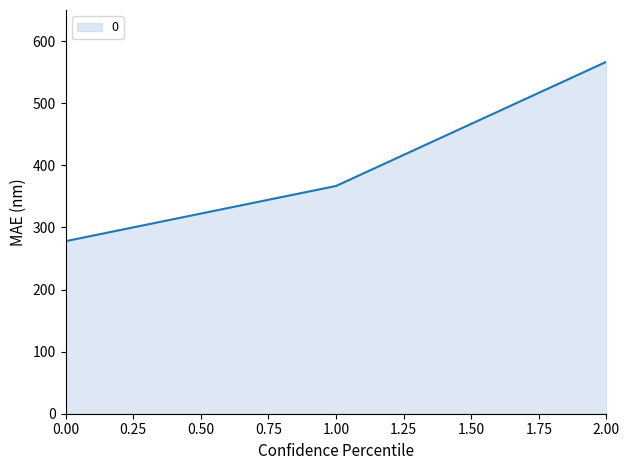

List the labels in order of value, smallest first.

0.00, 1.00, 2.00